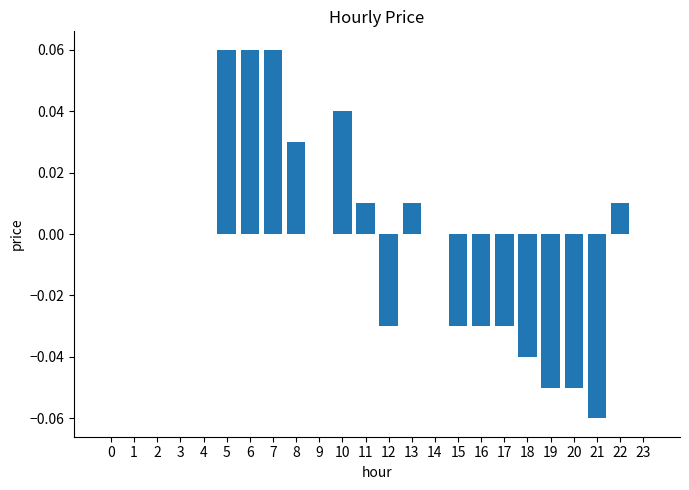

Between 22 and 6, which is larger?

6